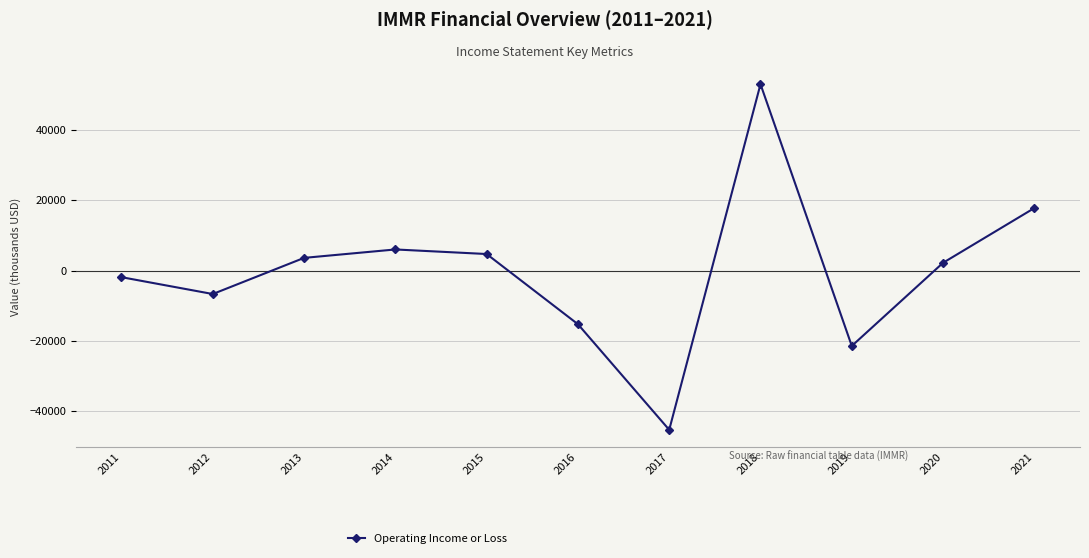

List the labels in order of value, largest first.

2018, 2021, 2014, 2015, 2013, 2020, 2011, 2012, 2016, 2019, 2017